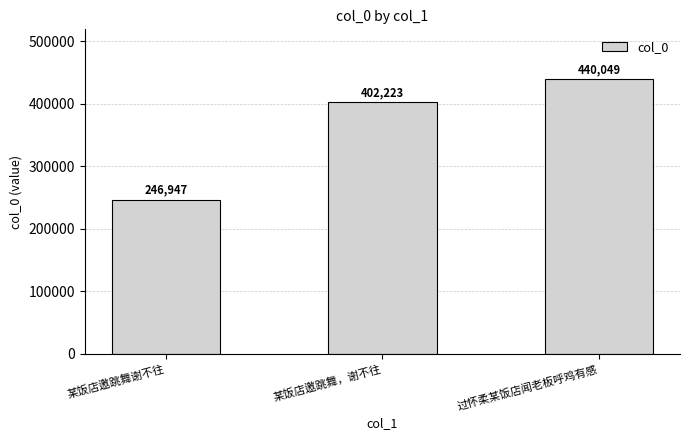

Which has a higher value, 某饭店邀跳舞，谢不往 or 过怀柔某饭店闻老板呼鸡有感?

过怀柔某饭店闻老板呼鸡有感